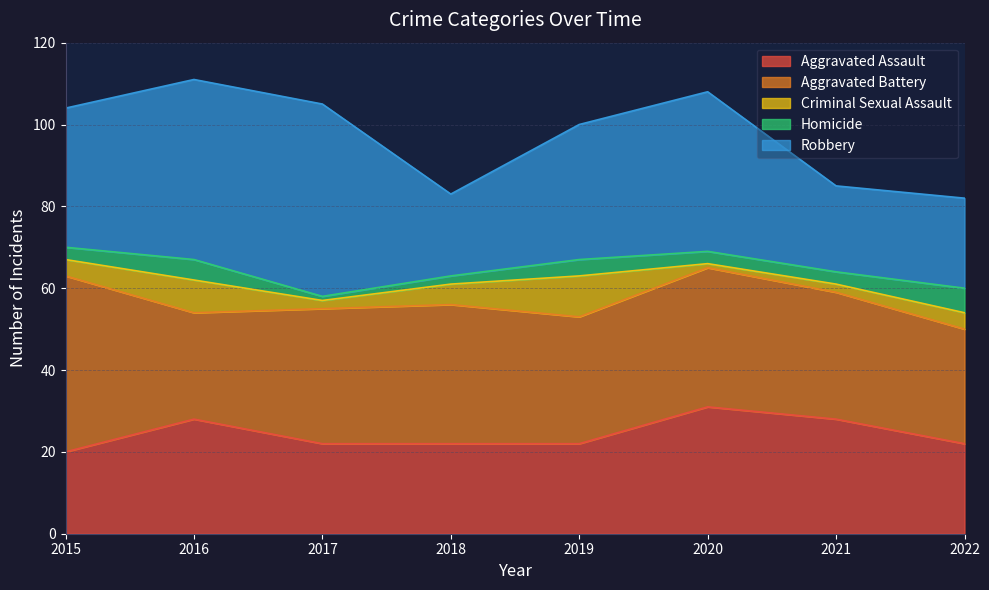

Where does the Criminal Sexual Assault series first go above 4?

2016